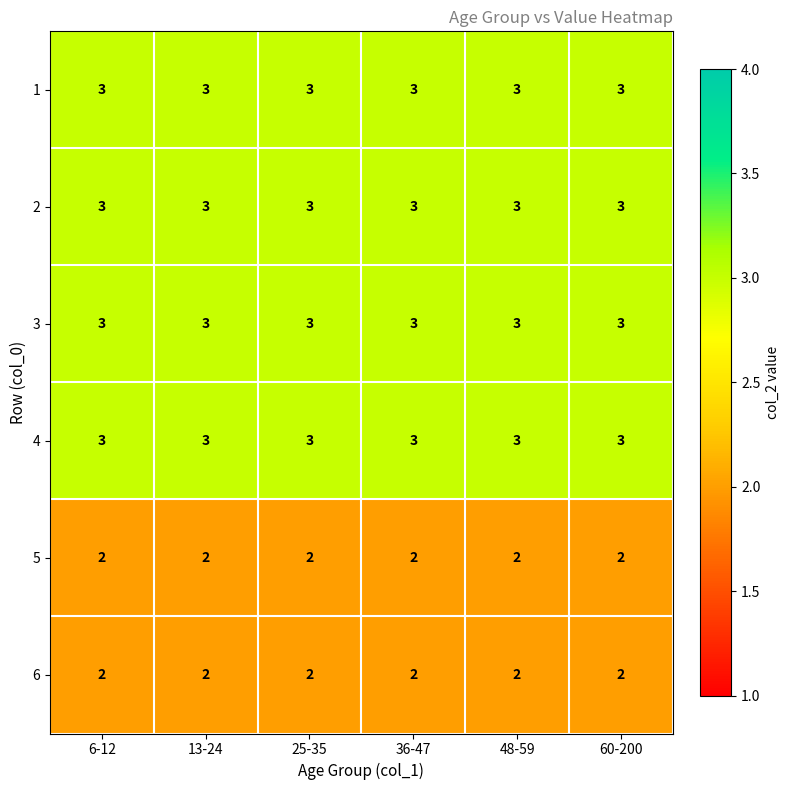

What is the average value of the 2 series?

3